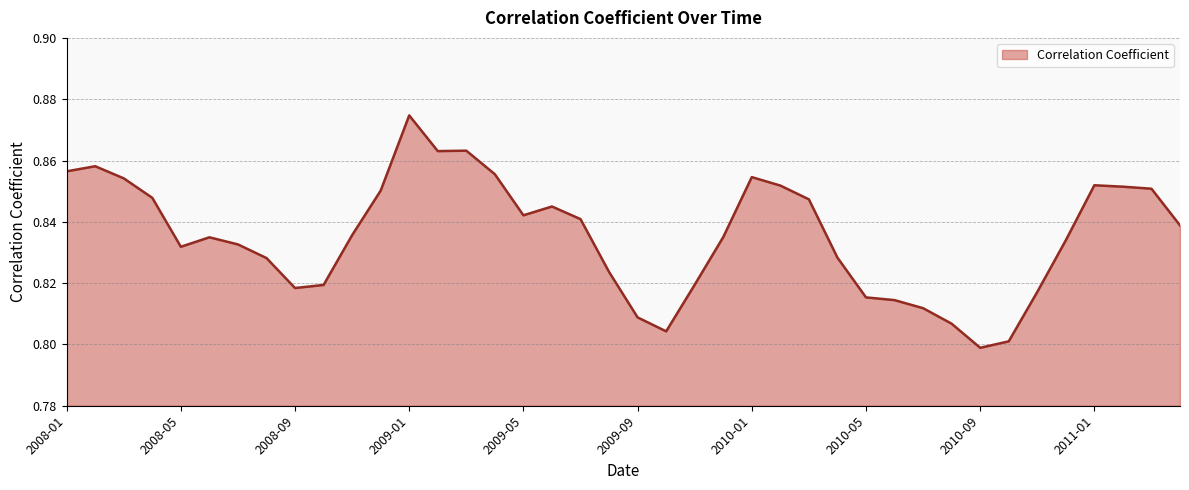

How many series are shown in this chart?

1